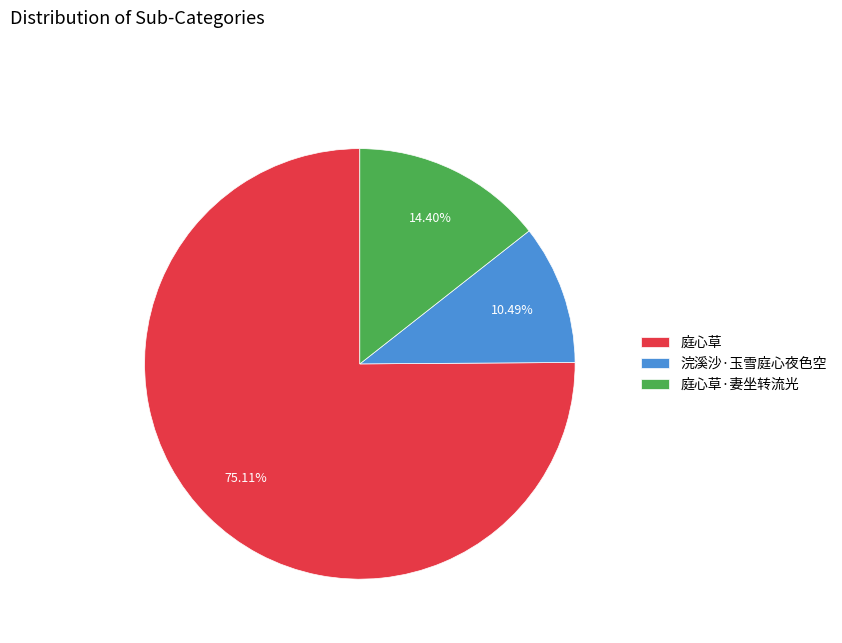

Between 浣溪沙·玉雪庭心夜色空 and 庭心草·妻坐转流光, which is larger?

庭心草·妻坐转流光